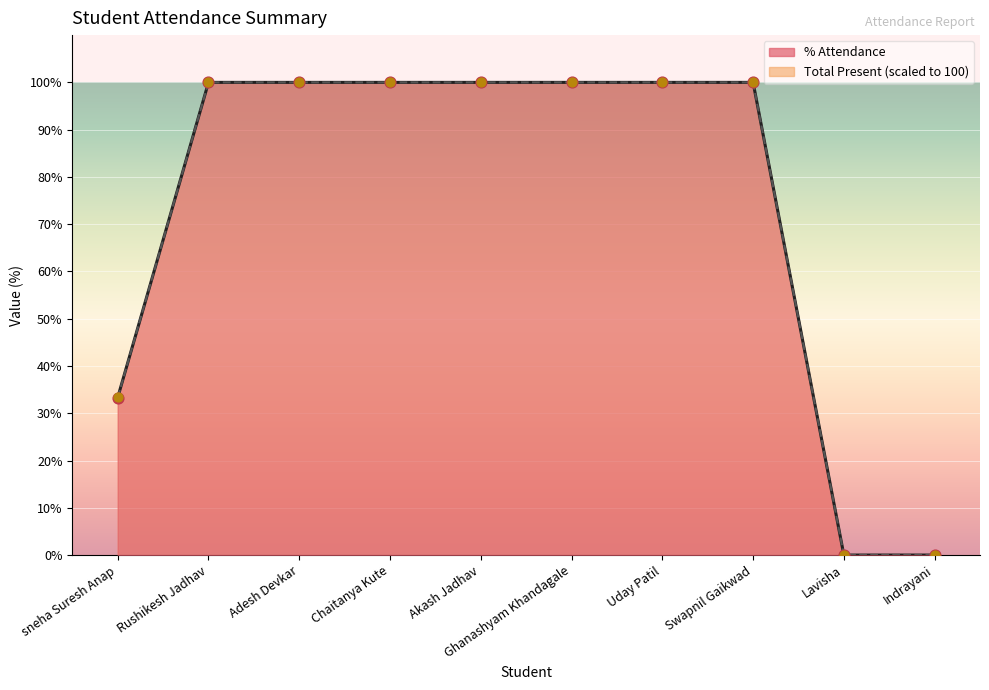

Which series has the largest total across all categories?

Total Present